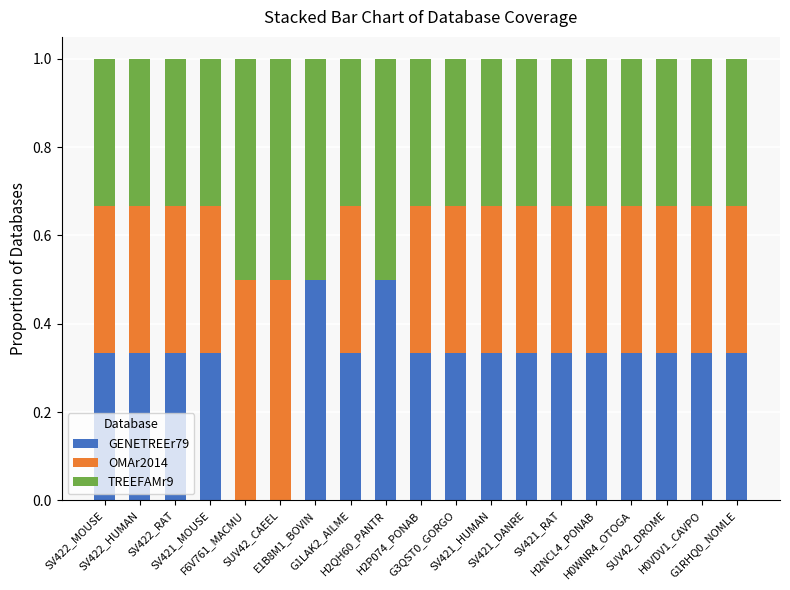

Which has a higher value, SUV42_DROME or H2P074_PONAB?

SUV42_DROME